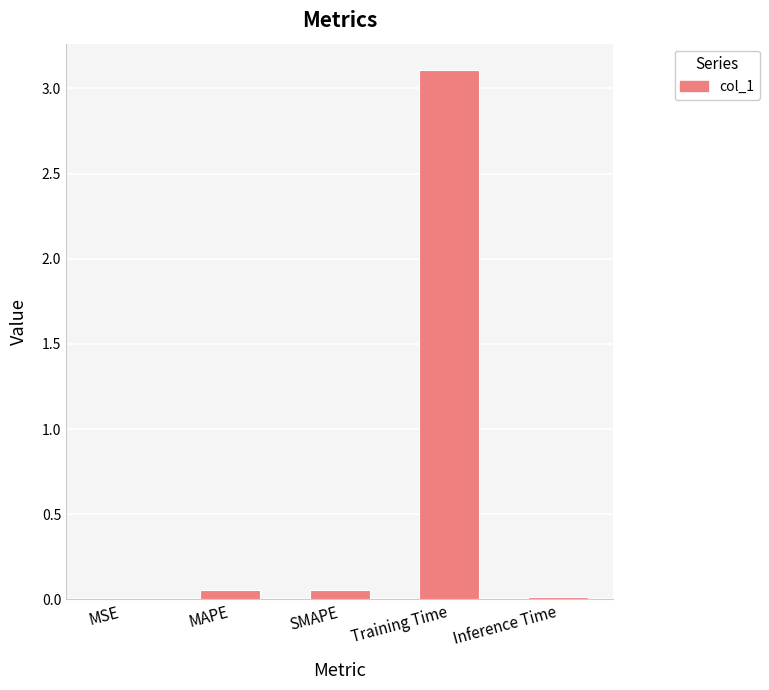

True or false: the data shows 0.0 at MSE.

True